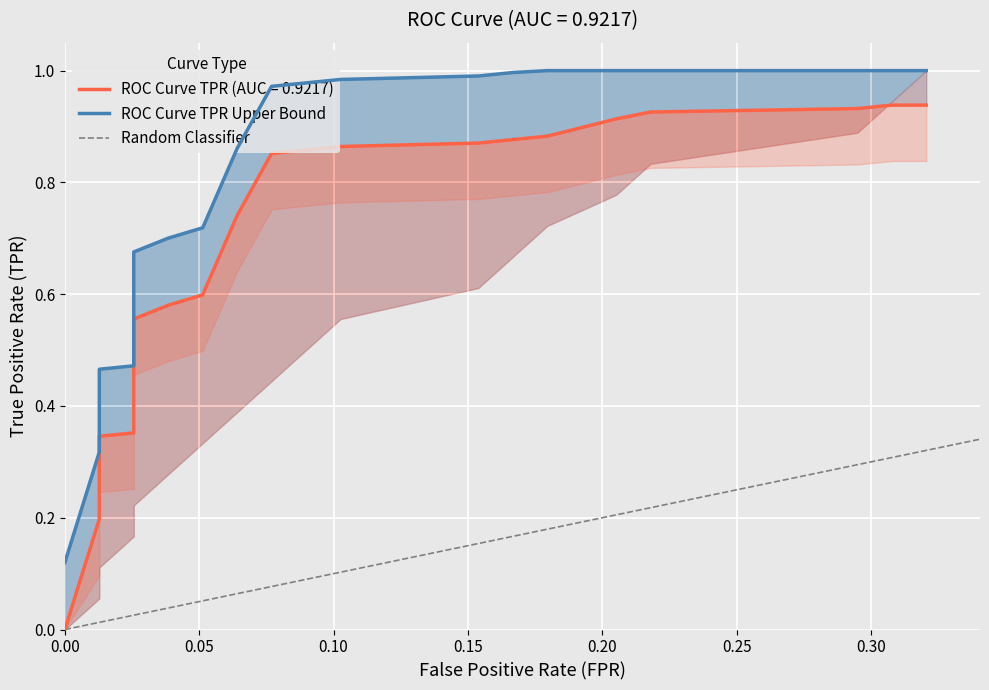

What is the value of the 4th point from the left?

0.4